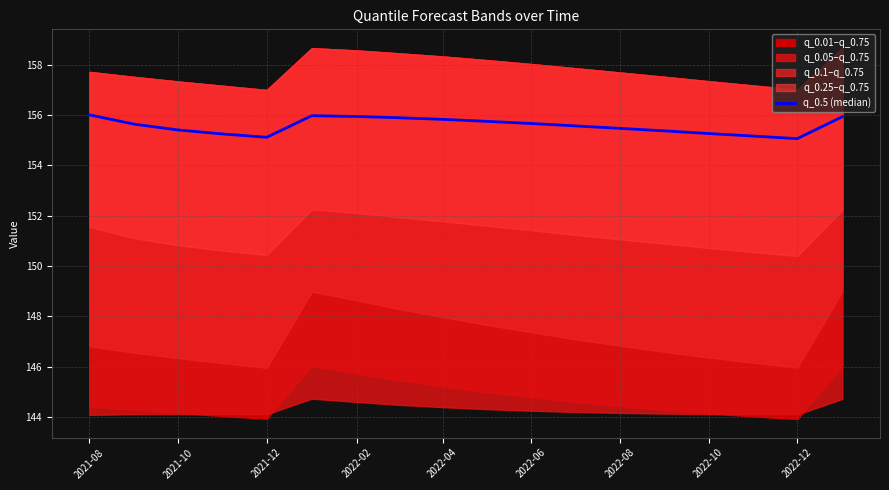

What position from the left is 2022-08?

13